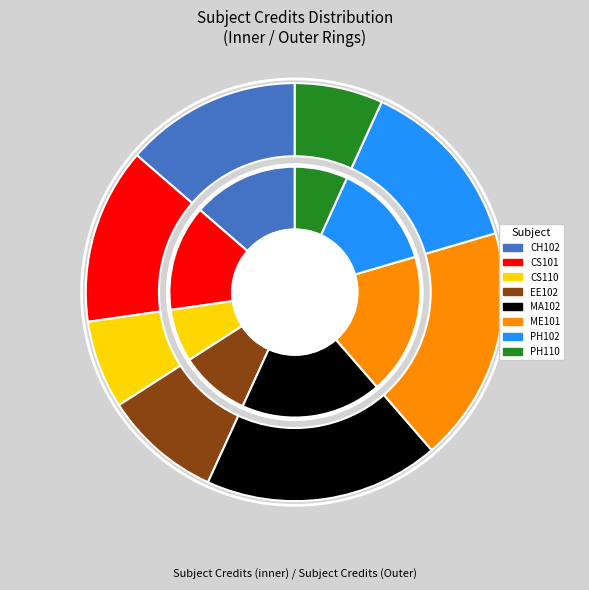

To the nearest percent, what portion does PH110 represent?

7%